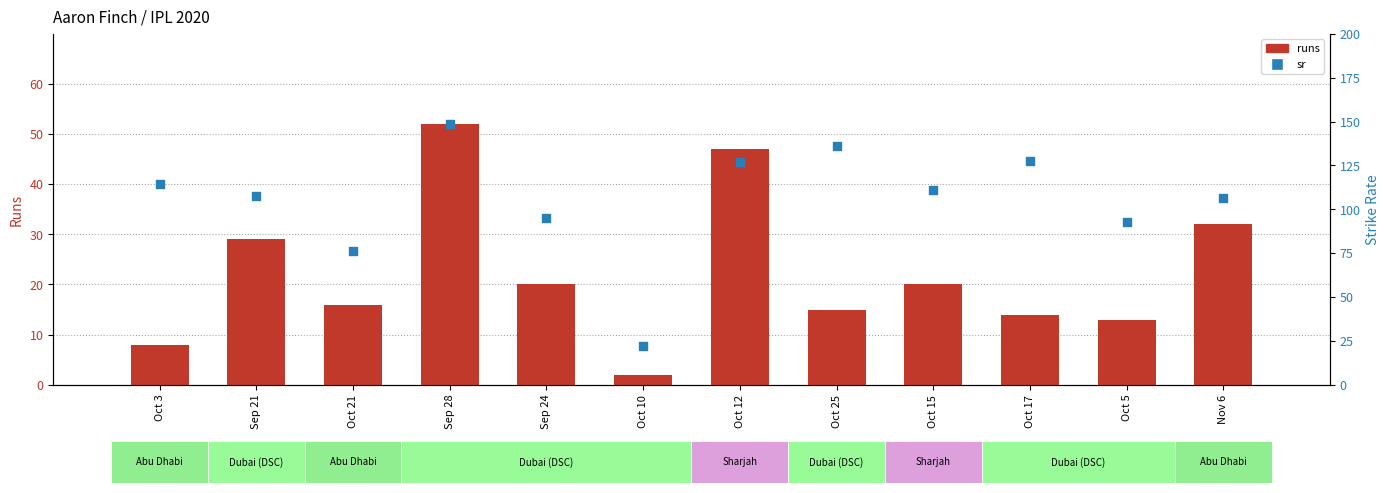

Is the value of runs at Oct 21 greater than the value of sr at Oct 12?

No